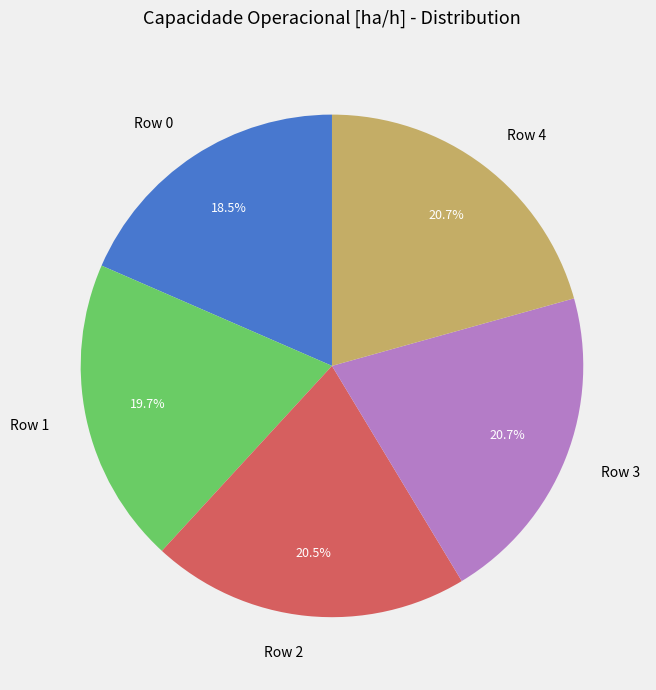

Which slice is the smallest?

Row 0